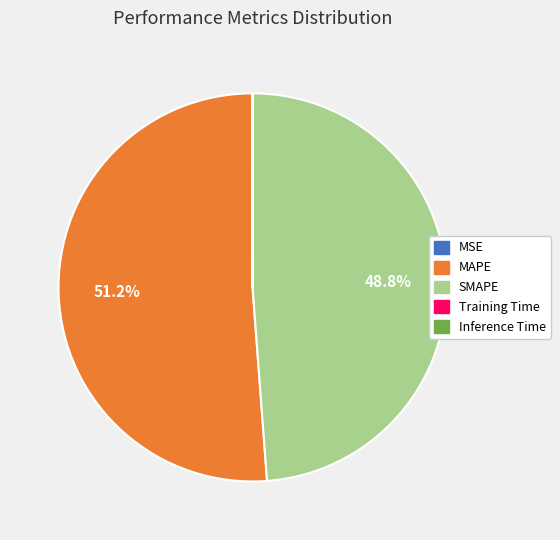

To the nearest percent, what is the difference between the largest and smallest slice percentages?

51%